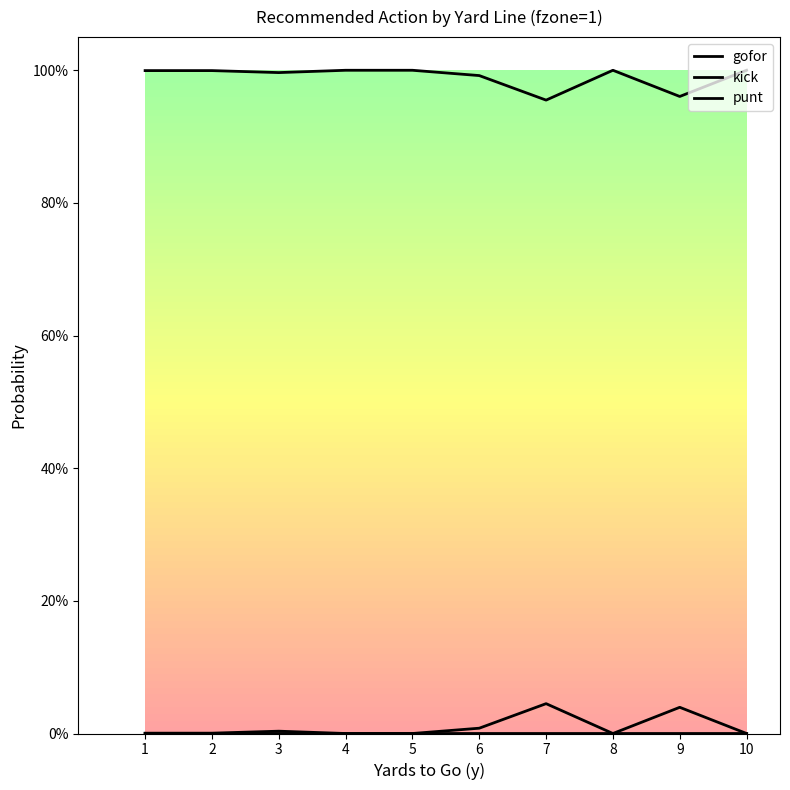

True or false: kick and gofor intersect in this chart.

False